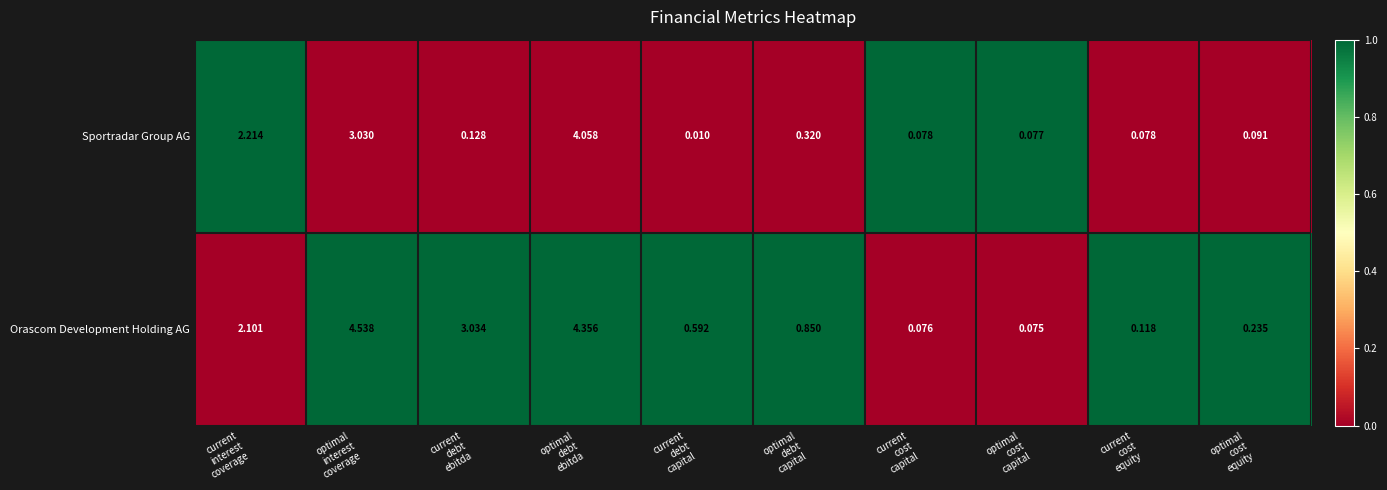

Which category has the highest value across all series?

optimal
interest
coverage